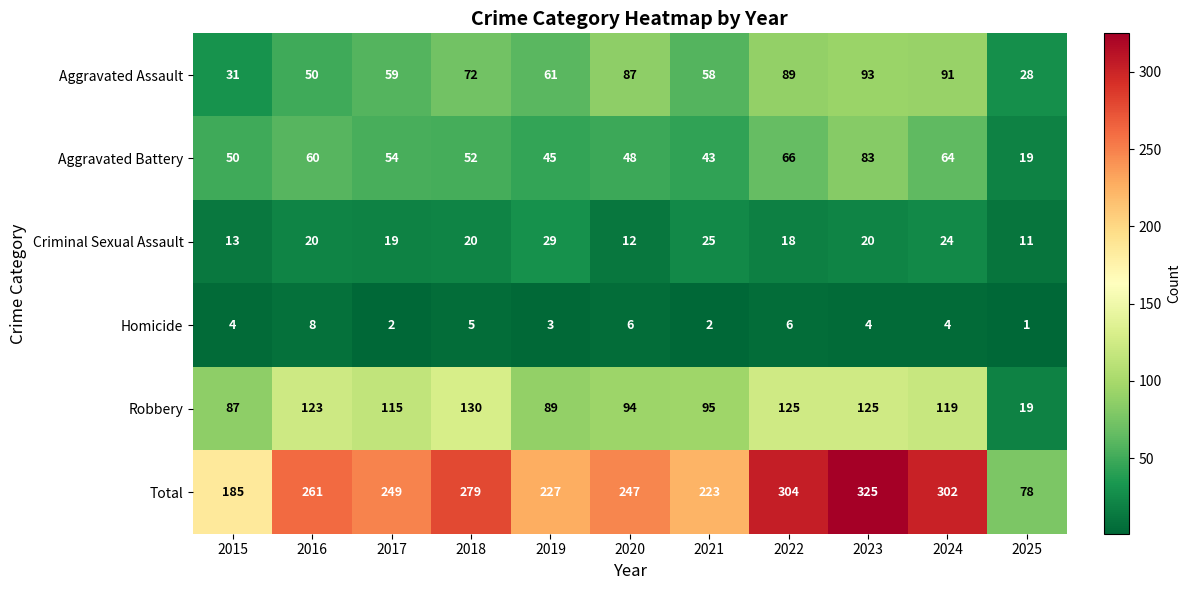

What is the difference between the highest and lowest values at 2021?

221